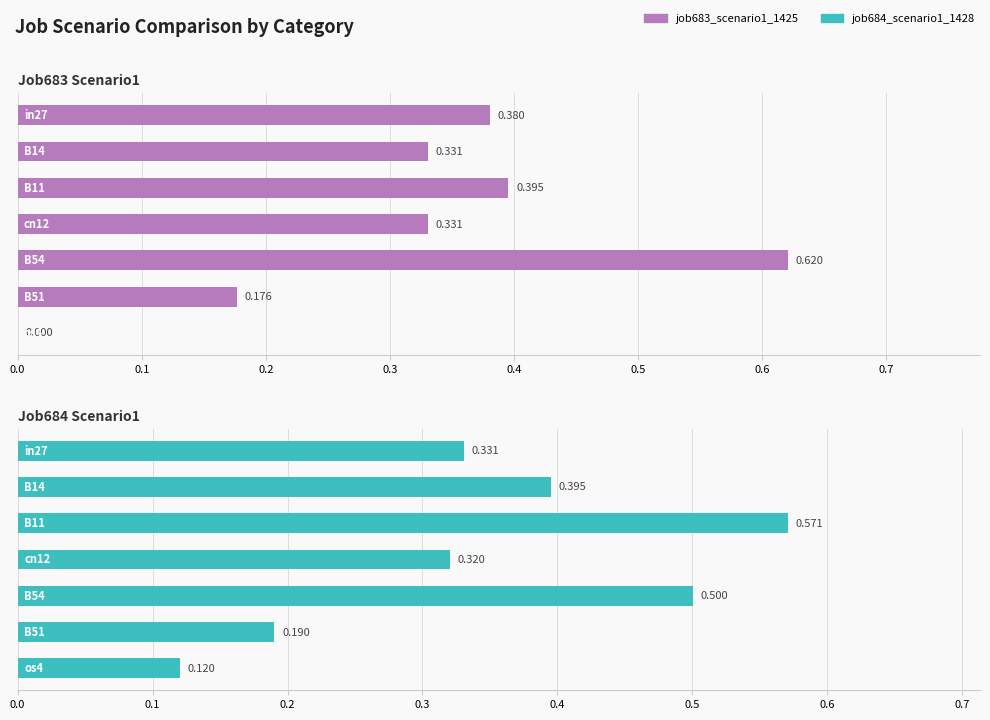

Reading left to right, list all the values displayed in this chart.

job683_scenario1_1425: 0.4	0.3	0.4	0.3	0.6	0.2	0.0
job684_scenario1_1428: 0.3	0.4	0.6	0.3	0.5	0.2	0.1